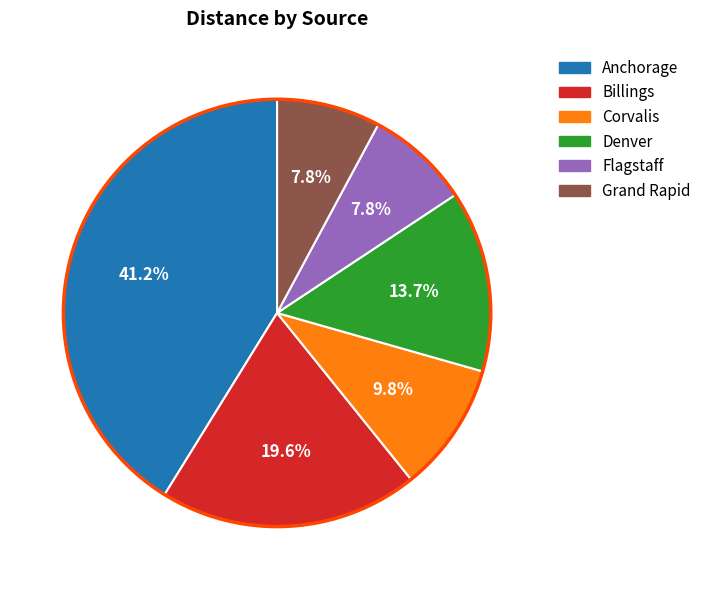

What is the largest slice in the pie chart?

Anchorage